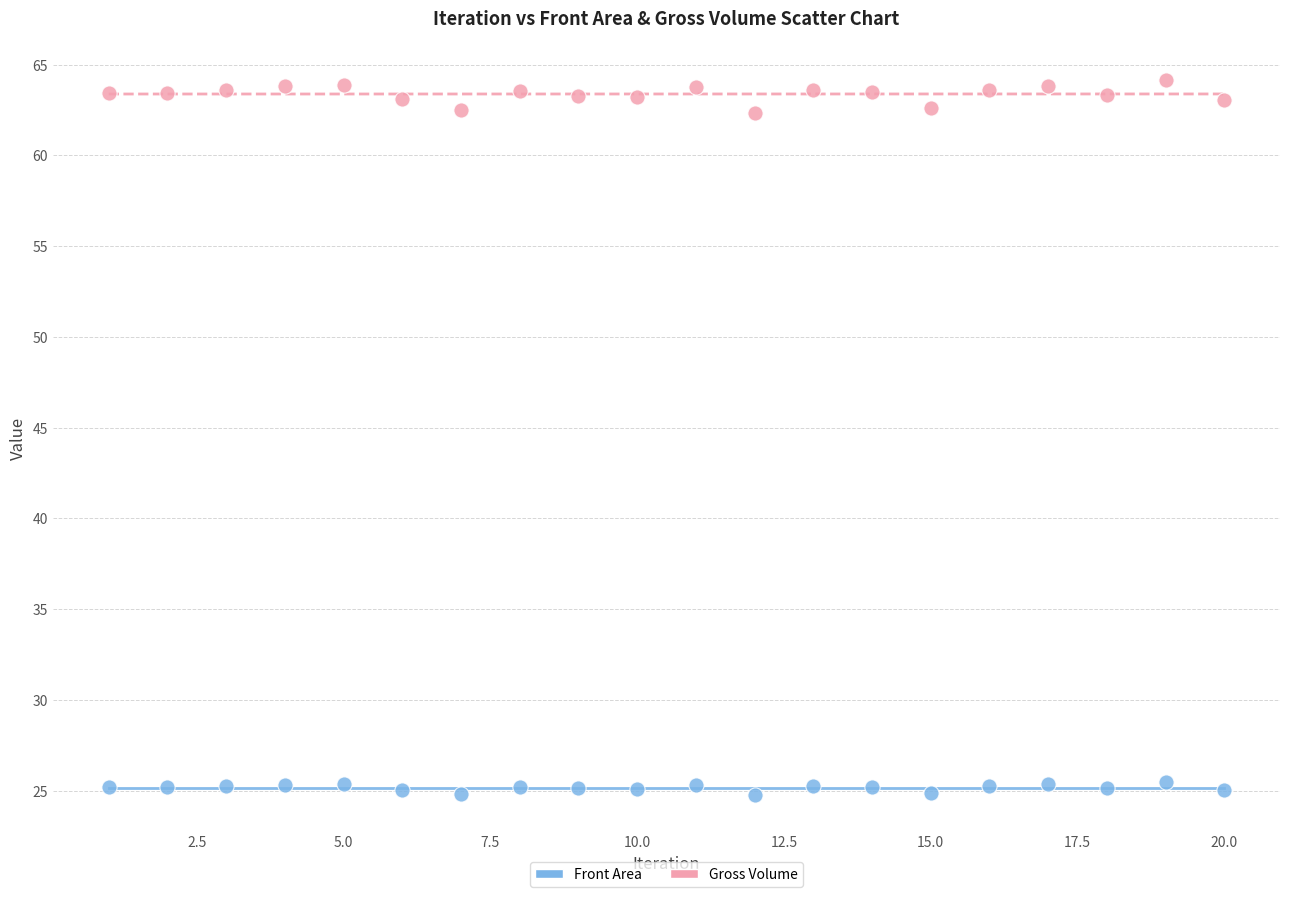

Which series contains the highest Y value?

Gross Volume